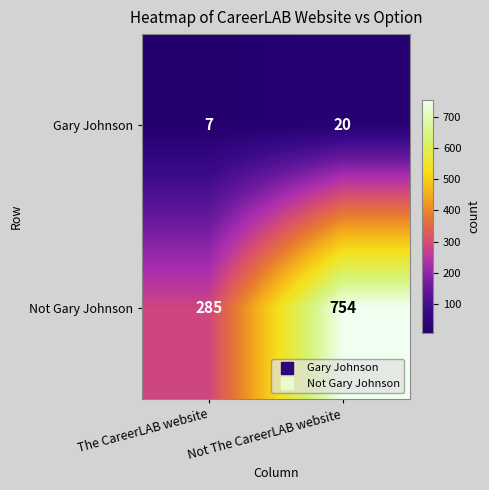

What is the maximum value shown in the chart?

754